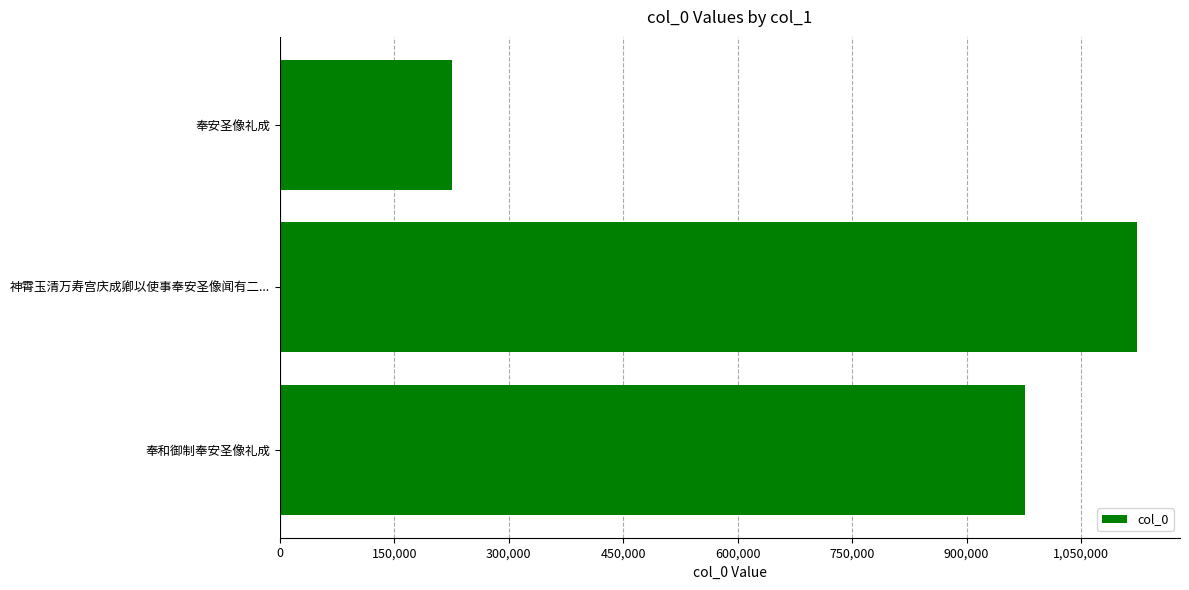

Read the value at 奉安圣像礼成.

225695